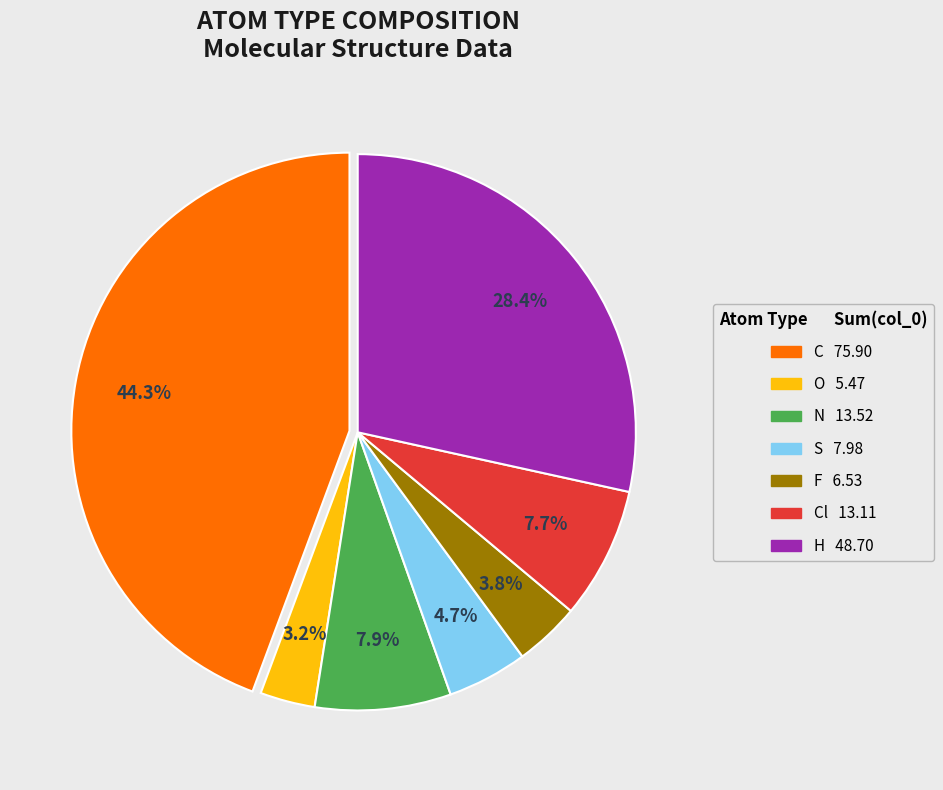

Does any single category account for the majority?

No